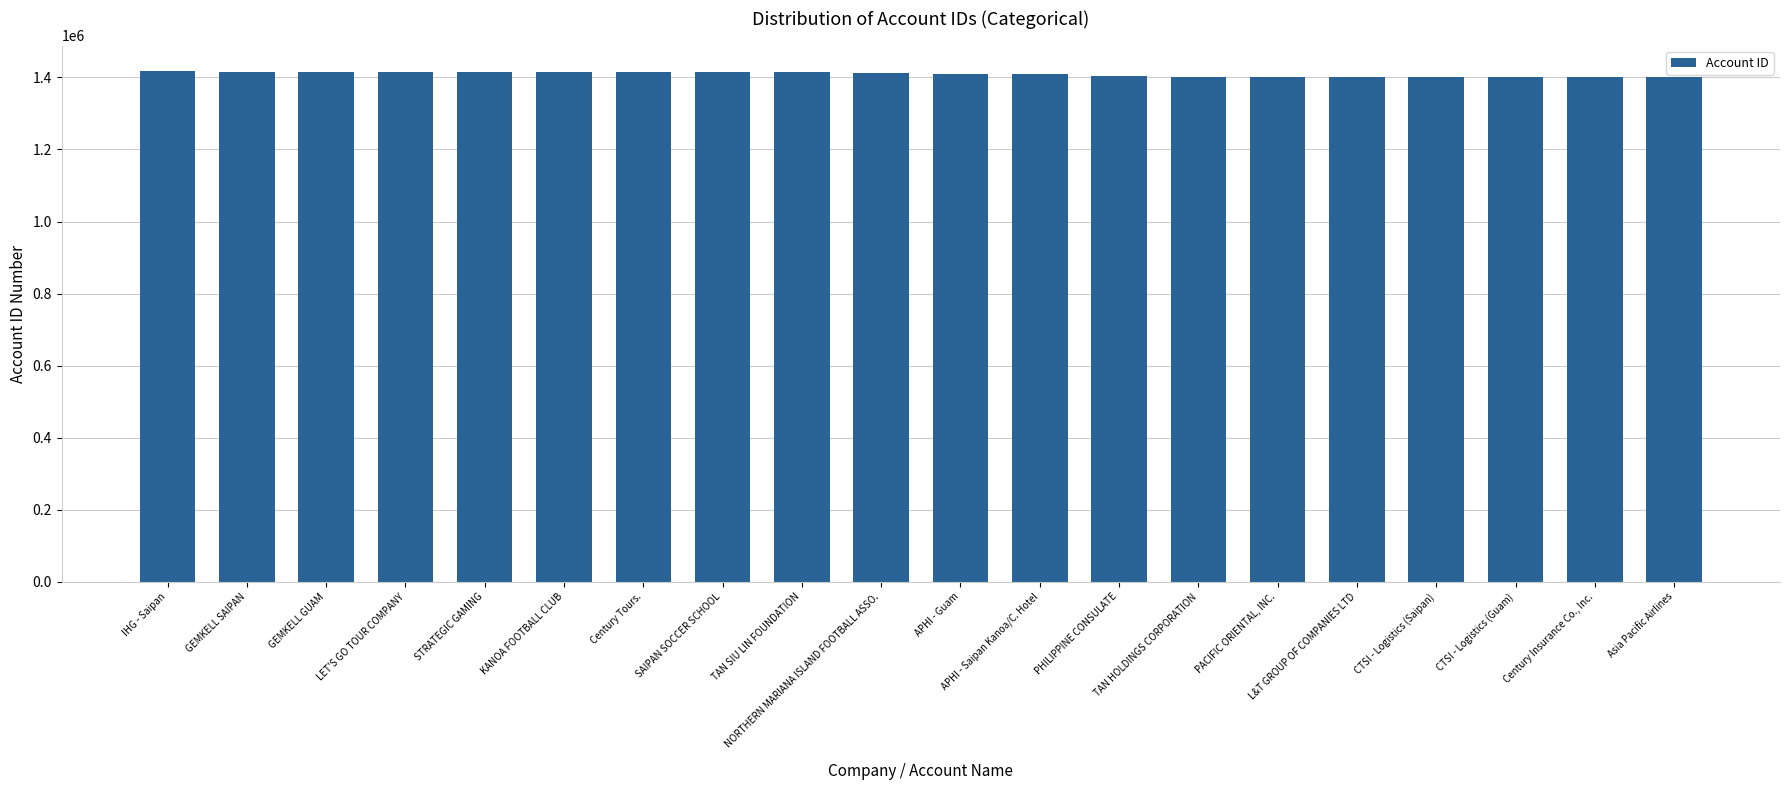

What is the sum of all values?

28180352